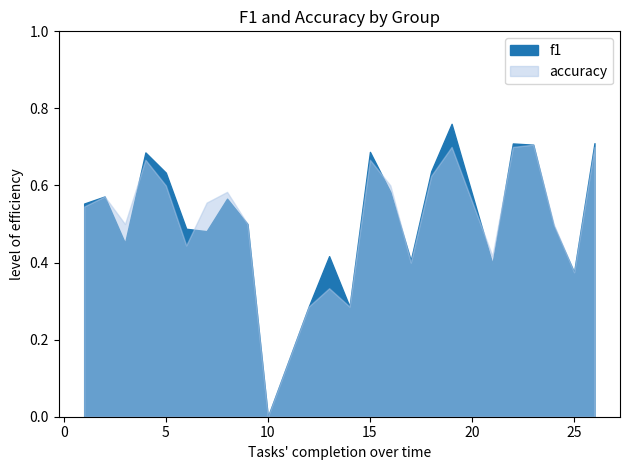

Reading left to right, list all the values displayed in this chart.

f1: 1=0.6	2=0.6	3=0.5	4=0.7	5=0.6	6=0.5	7=0.5	8=0.6	9=0.5	10=0.0	12=0.3	13=0.4	14=0.3	15=0.7	16=0.6	17=0.4	18=0.6	19=0.8	21=0.4	22=0.7	23=0.7	24=0.5	25=0.4	26=0.7
accuracy: 1=0.5	2=0.6	3=0.5	4=0.7	5=0.6	6=0.4	7=0.6	8=0.6	9=0.5	10=0.0	12=0.3	13=0.3	14=0.3	15=0.7	16=0.6	17=0.4	18=0.6	19=0.7	21=0.4	22=0.7	23=0.7	24=0.5	25=0.4	26=0.7